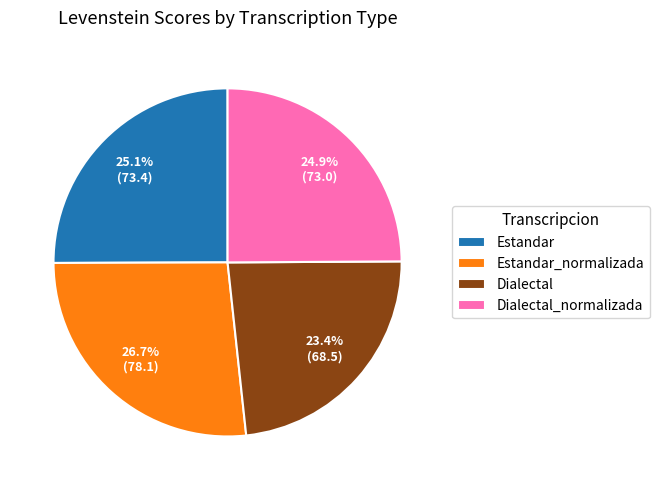

Which slice is the largest?

Estandar_normalizada